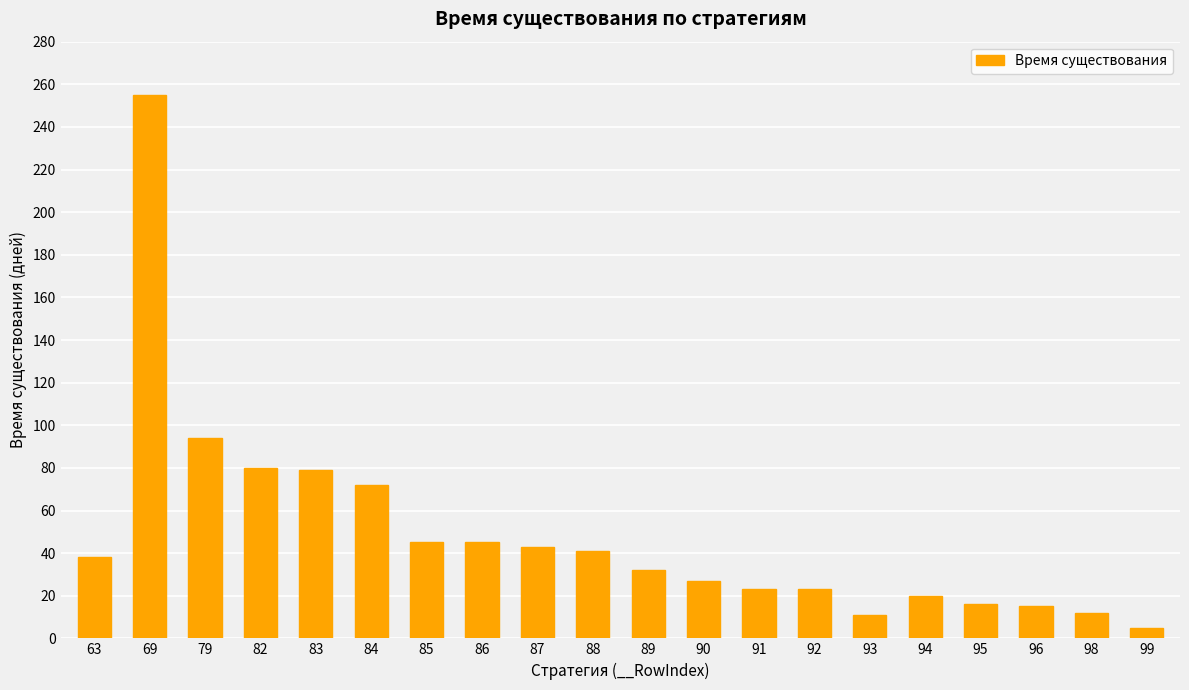

Which label corresponds to the largest value in the chart?

69